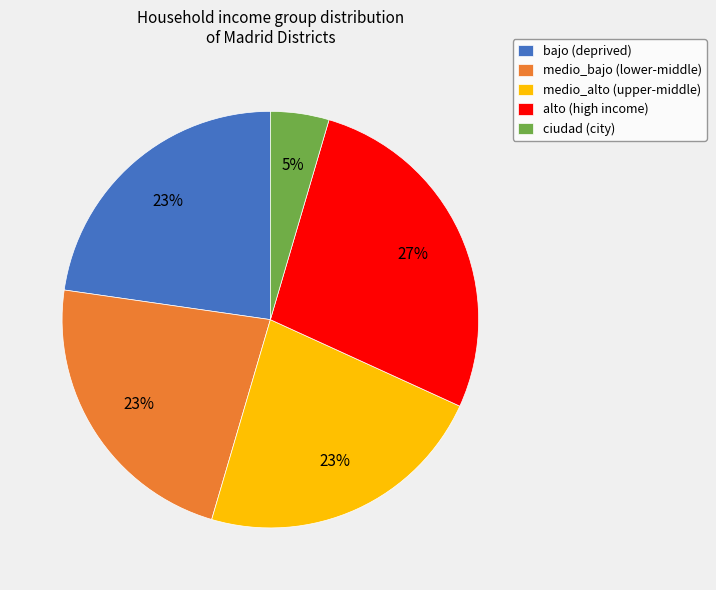

Is the sum of medio_alto (upper-middle) and medio_bajo (lower-middle) greater than half?

No